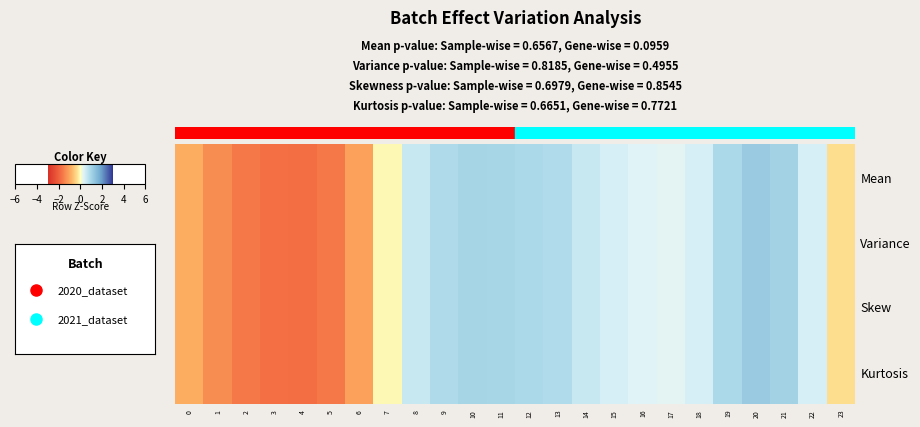

Reading left to right, extract all data points from this chart.

Mean: 0=-0.9	1=-1.3	2=-1.6	3=-1.8	4=-1.8	5=-1.6	6=-1.1	7=-0.1	8=0.6	9=0.9	10=1.0	11=0.9	12=0.9	13=0.8	14=0.6	15=0.4	16=0.3	17=0.3	18=0.4	19=0.9	20=1.2	21=1.0	22=0.4	23=-0.3
Variance: 0=-0.9	1=-1.3	2=-1.6	3=-1.8	4=-1.8	5=-1.6	6=-1.1	7=-0.1	8=0.6	9=0.9	10=1.0	11=0.9	12=0.9	13=0.8	14=0.6	15=0.4	16=0.3	17=0.3	18=0.4	19=0.9	20=1.2	21=1.0	22=0.4	23=-0.3
Skew: 0=-0.9	1=-1.3	2=-1.6	3=-1.8	4=-1.8	5=-1.6	6=-1.1	7=-0.1	8=0.6	9=0.9	10=1.0	11=0.9	12=0.9	13=0.8	14=0.6	15=0.4	16=0.3	17=0.3	18=0.4	19=0.9	20=1.2	21=1.0	22=0.4	23=-0.3
Kurtosis: 0=-0.9	1=-1.3	2=-1.6	3=-1.8	4=-1.8	5=-1.6	6=-1.1	7=-0.1	8=0.6	9=0.9	10=1.0	11=0.9	12=0.9	13=0.8	14=0.6	15=0.4	16=0.3	17=0.3	18=0.4	19=0.9	20=1.2	21=1.0	22=0.4	23=-0.3